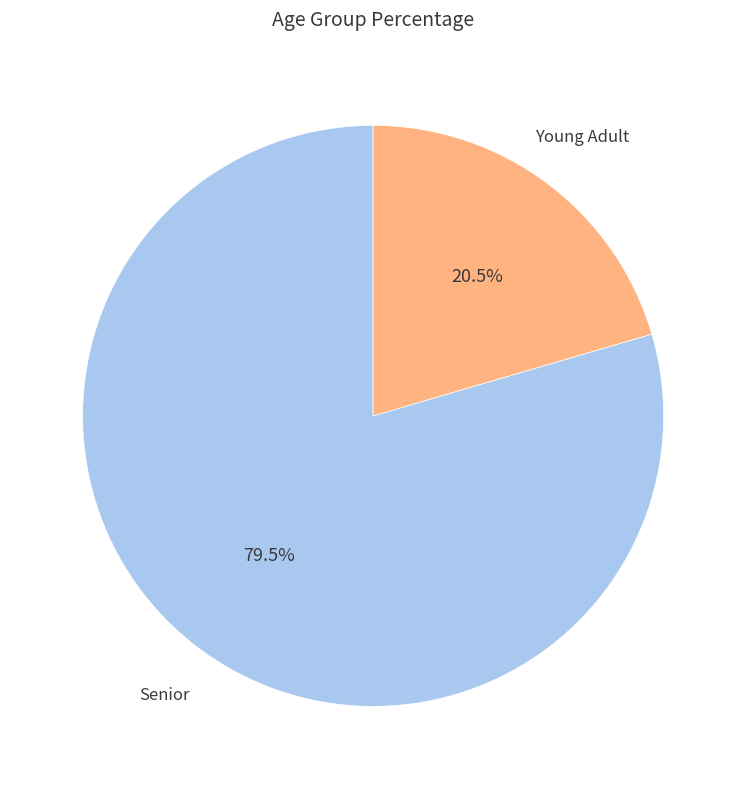

Is there any slice that represents more than half of the pie?

Yes